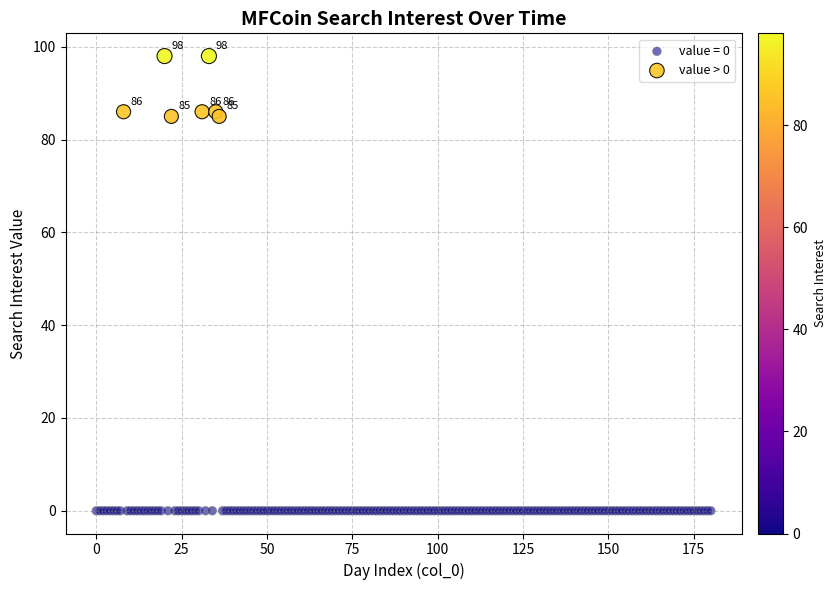

Which series reaches the minimum Y coordinate?

value = 0